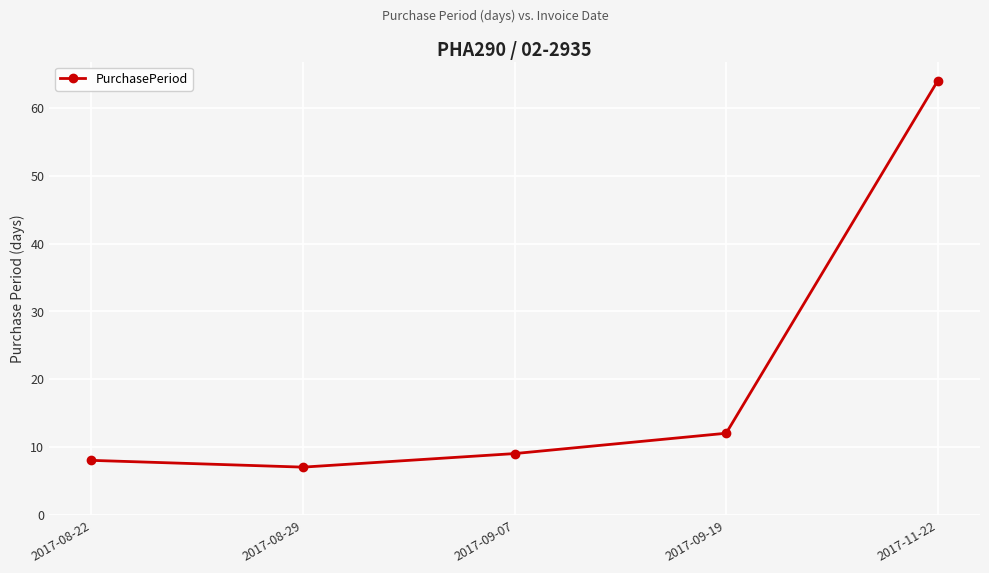

What is the change in value from 2017-08-22 to 2017-09-19?

+4